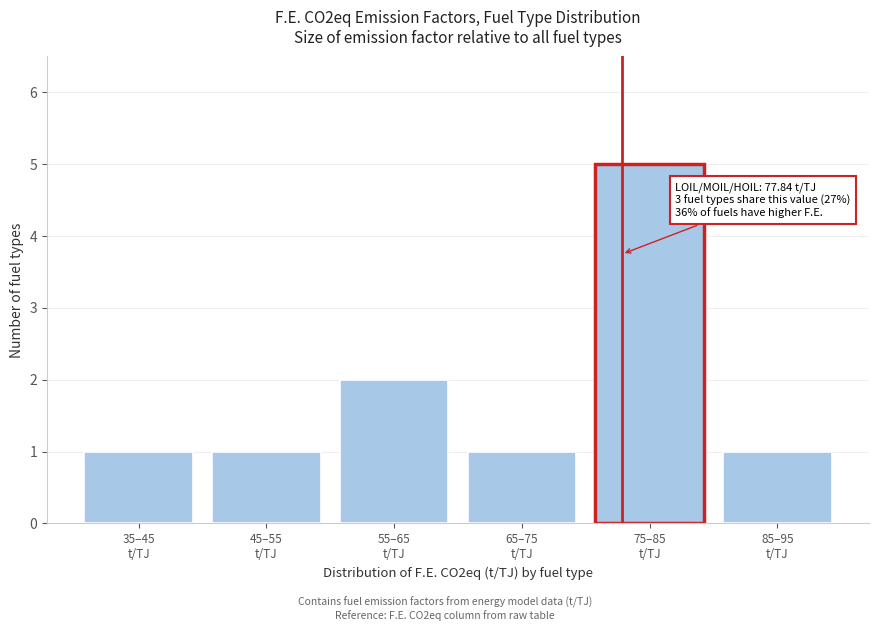

Reading right to left, what are all the values shown in this chart?

1	5	1	2	1	1